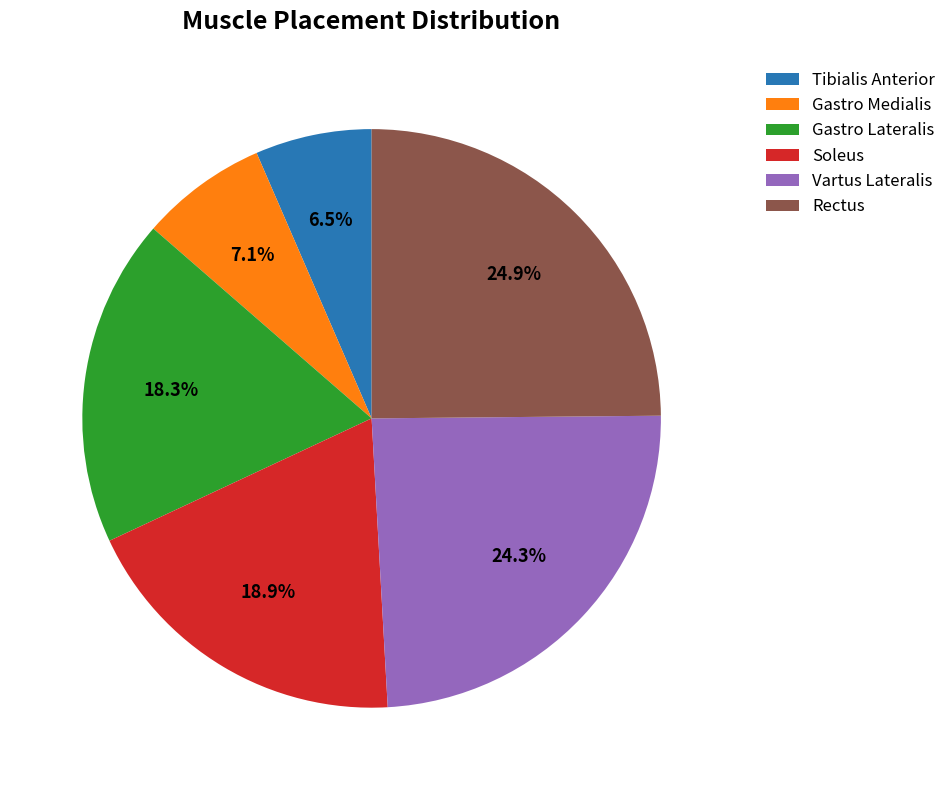

To the nearest percent, what is the difference between the Gastro Lateralis and Vartus Lateralis slice percentages?

6%